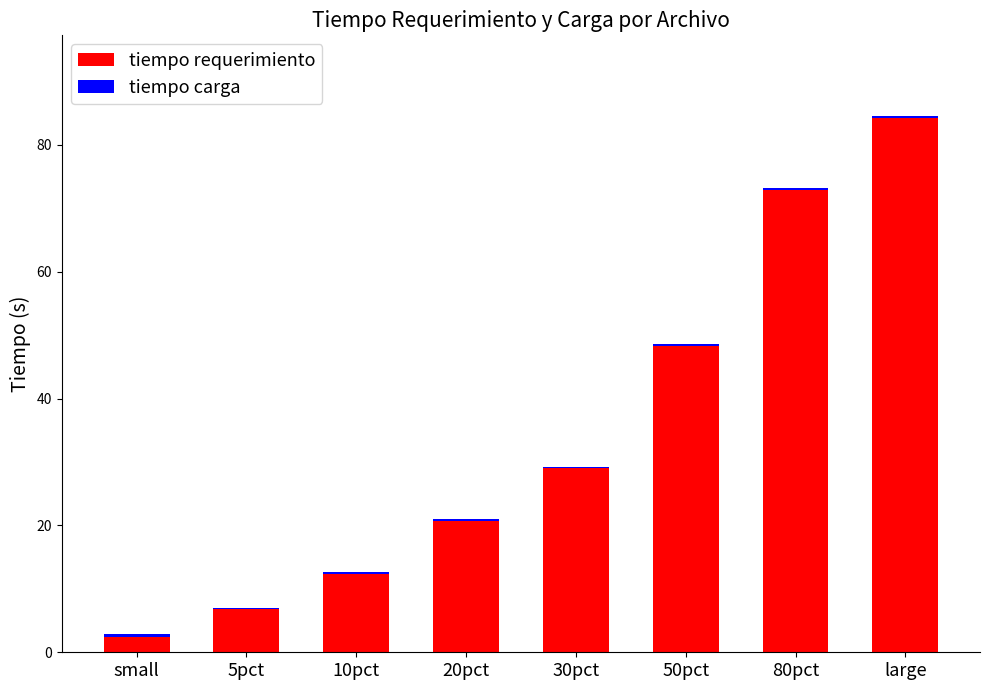

What is the sum of all tiempo requerimiento values?

277.0